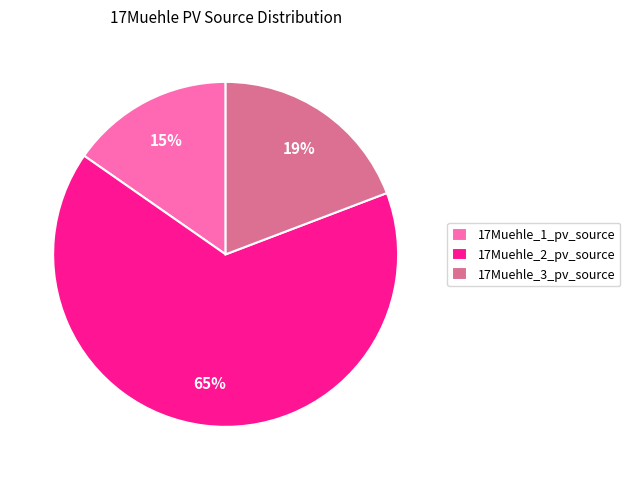

To the nearest percent, what is the combined percentage of 17Muehle_2_pv_source and 17Muehle_1_pv_source?

81%